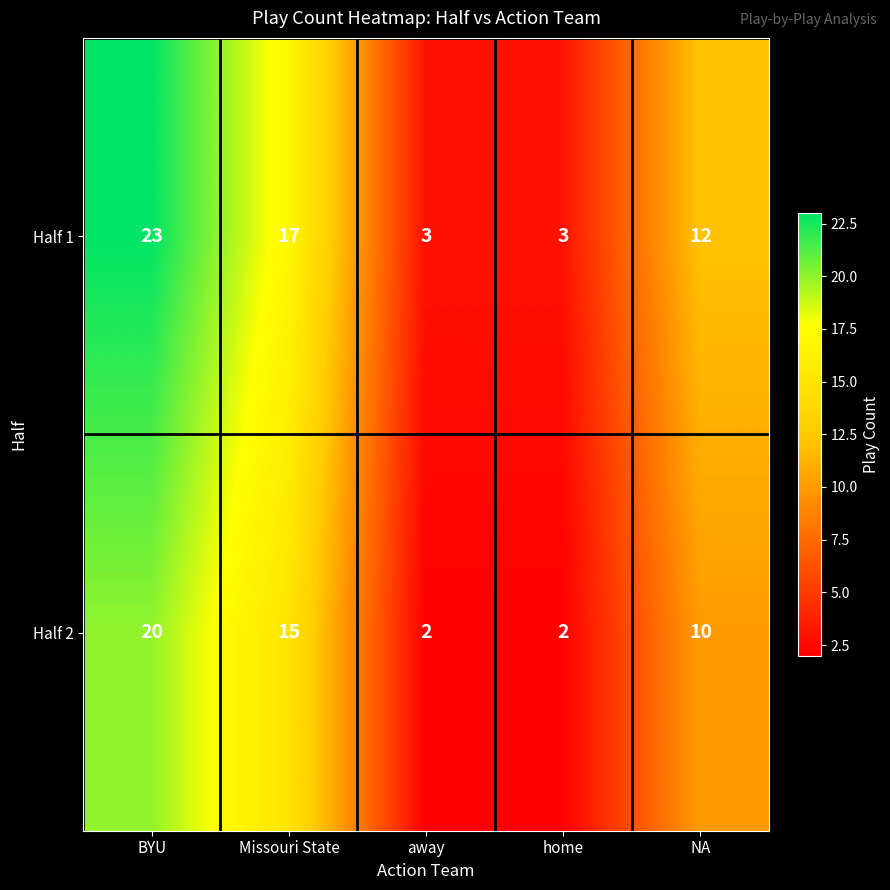

What is the sum of the Half 2 values at NA and Missouri State?

25